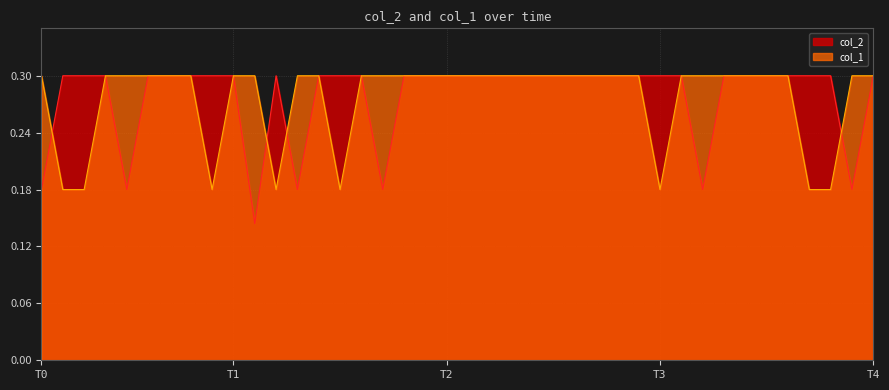

How many intersections are there between col_1 and col_2?

4